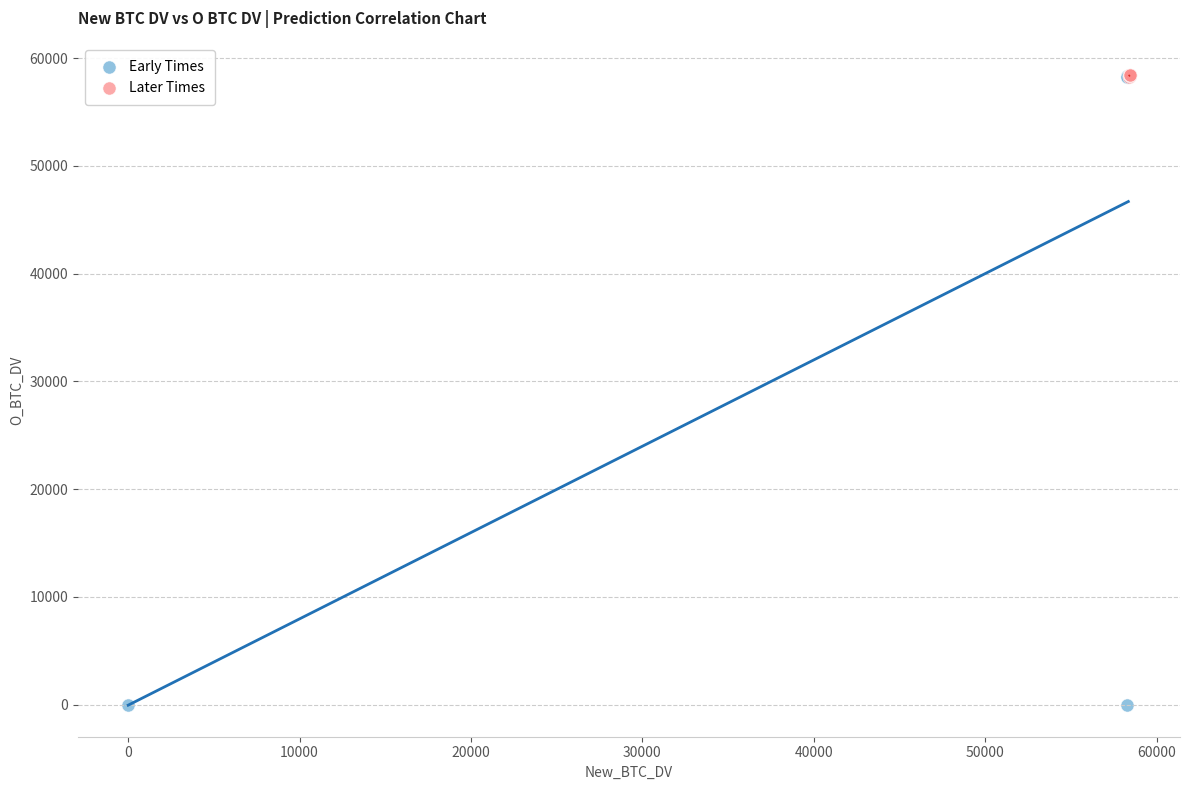

Which series has the largest Y range (max minus min)?

Early Times